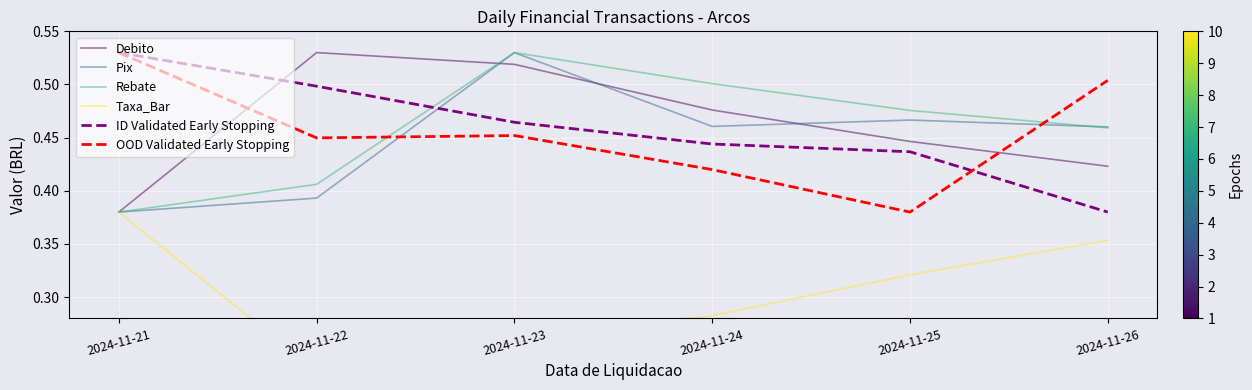

What is the difference between the highest and lowest values at 2024-11-23?

0.3